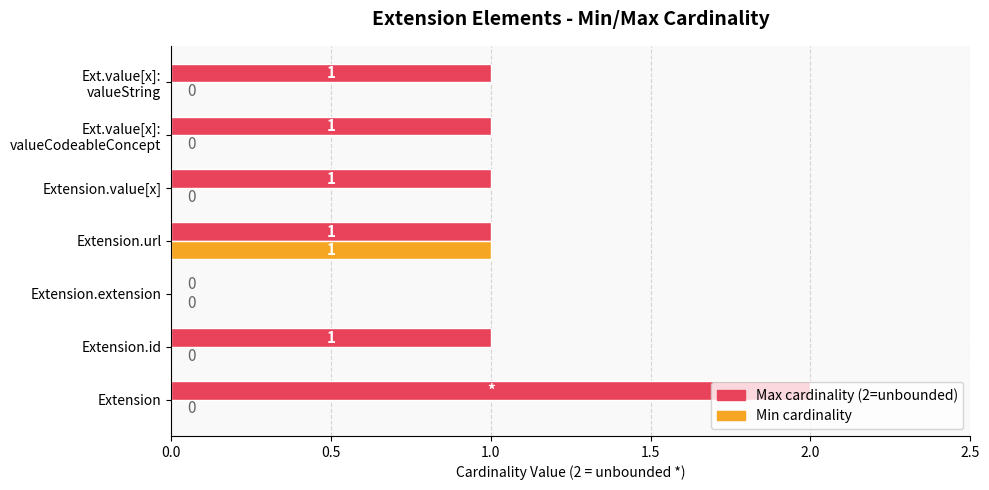

The value of Min cardinality at Extension.value[x] is 0. True or false?

True